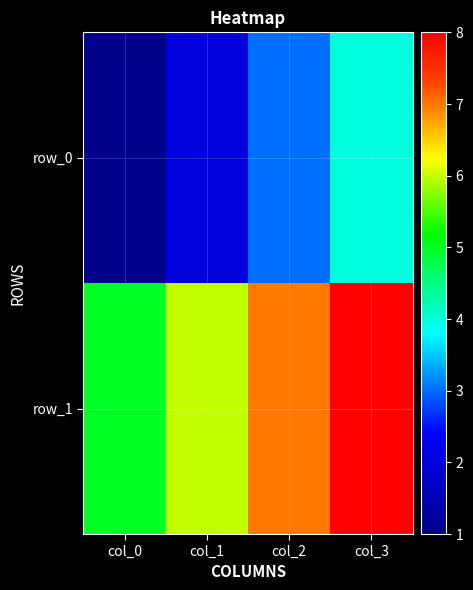

List the labels in order of row_1 value, smallest first.

col_0, col_1, col_2, col_3